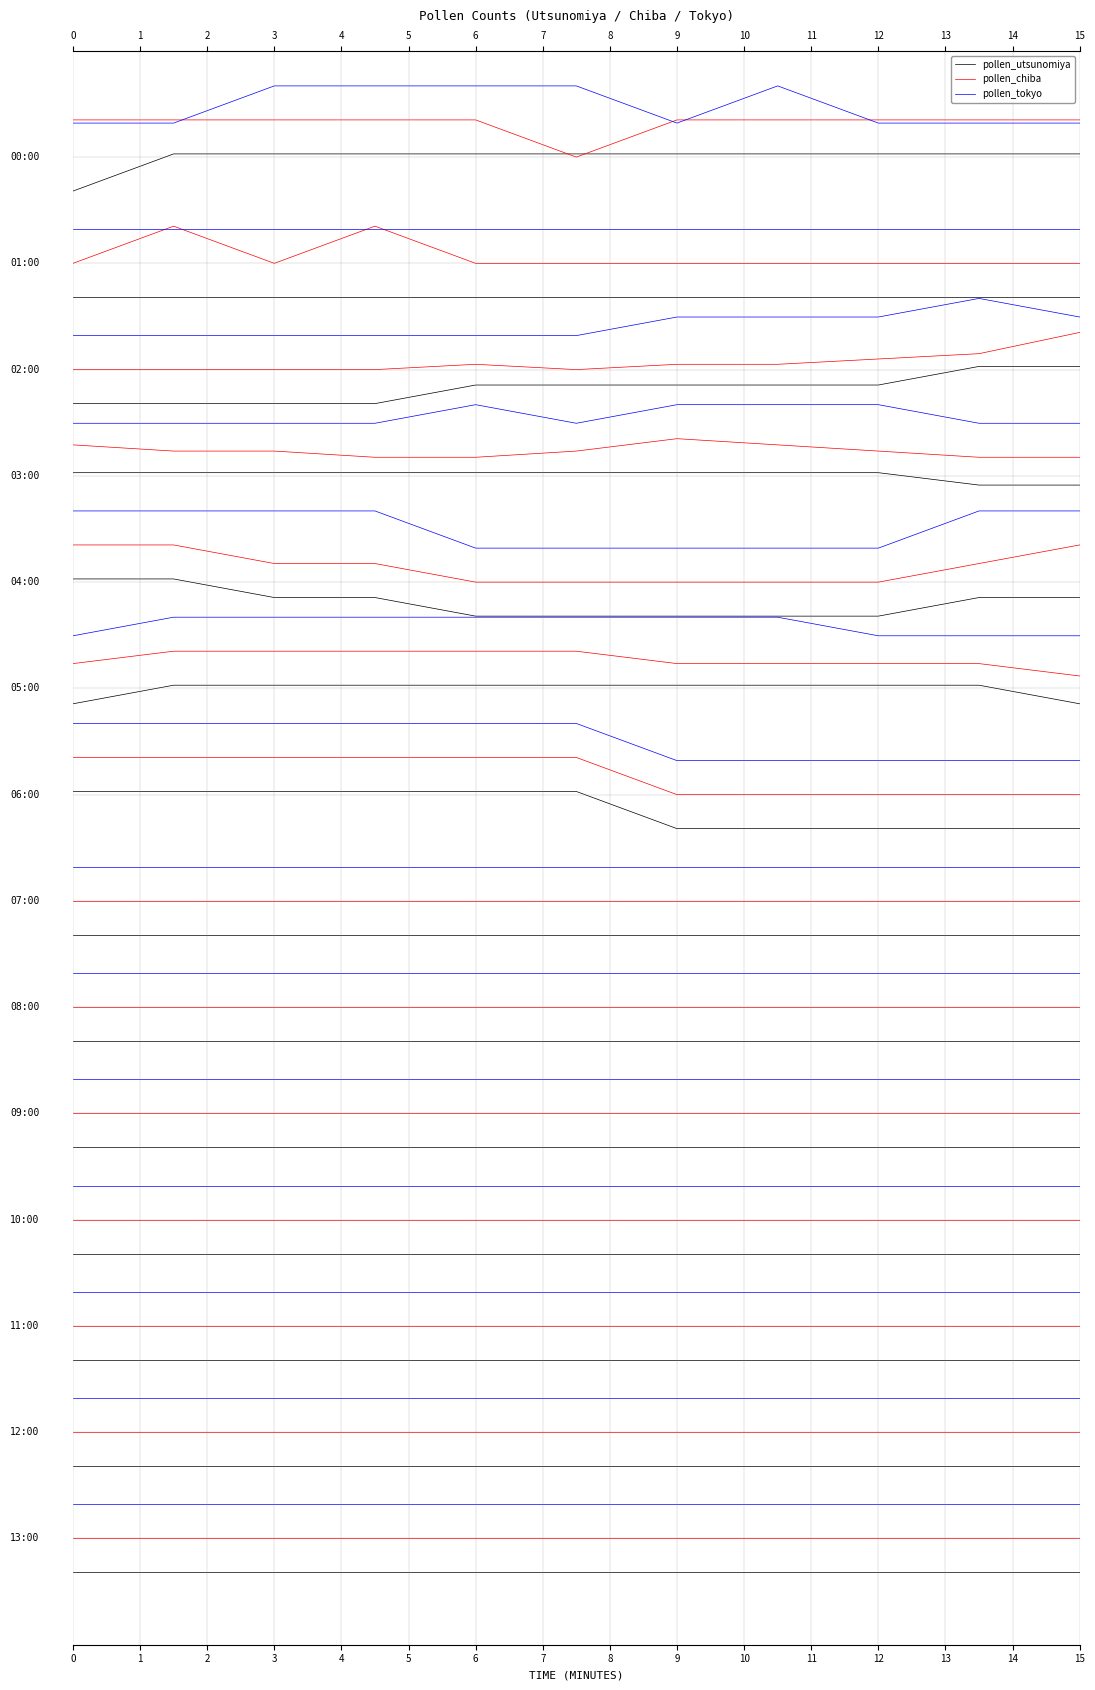

What is the maximum value shown in the chart?

20.1